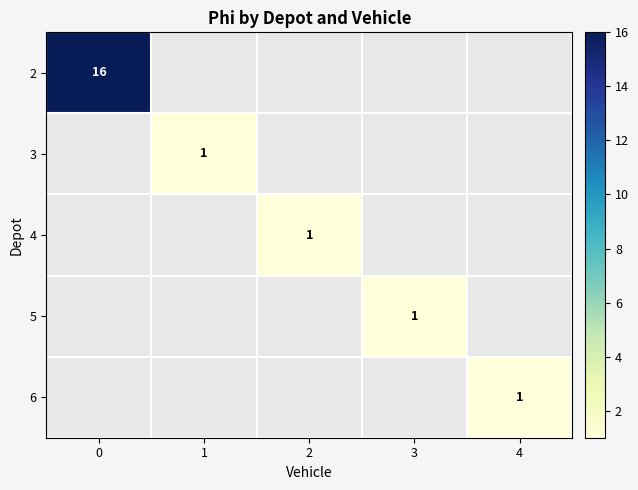

The 6 series shows 2 at 4. True or false?

False